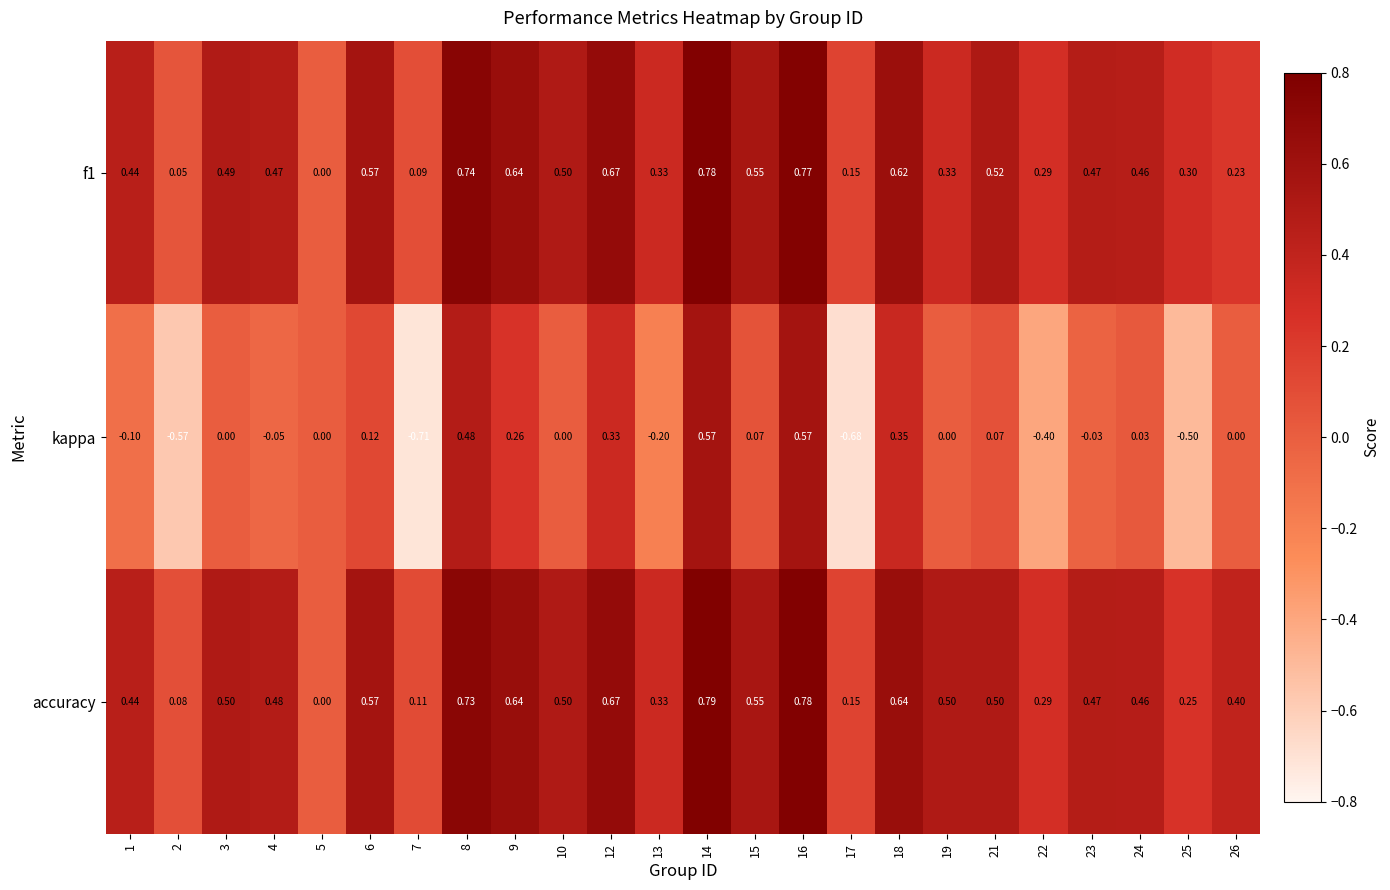

Which series changed the most between 6 and 10?

kappa